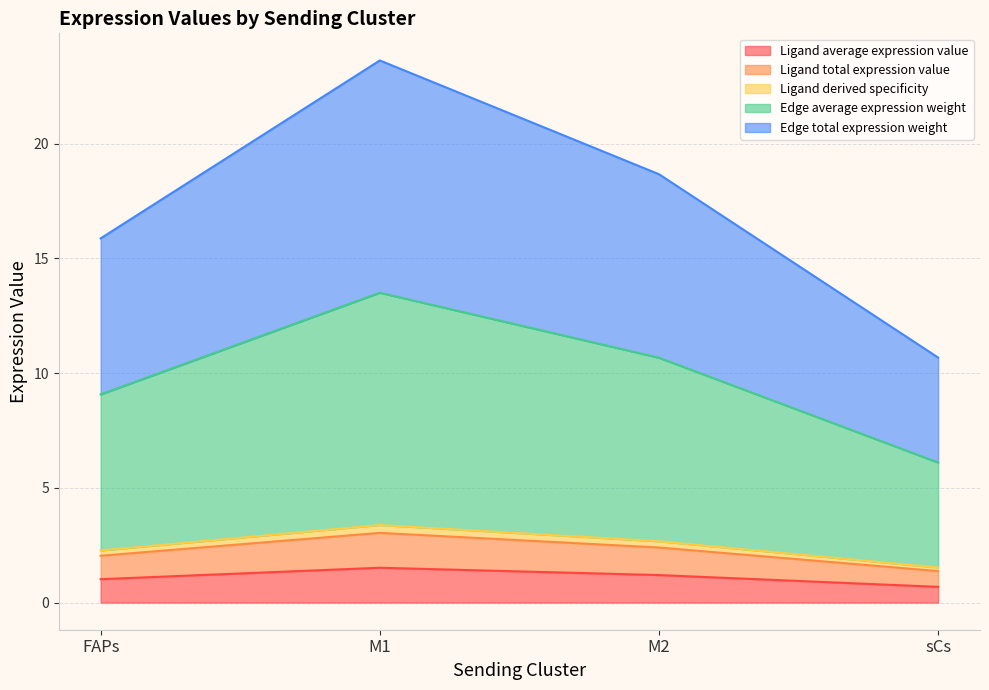

At which label does Ligand derived specificity first exceed 2?

FAPs